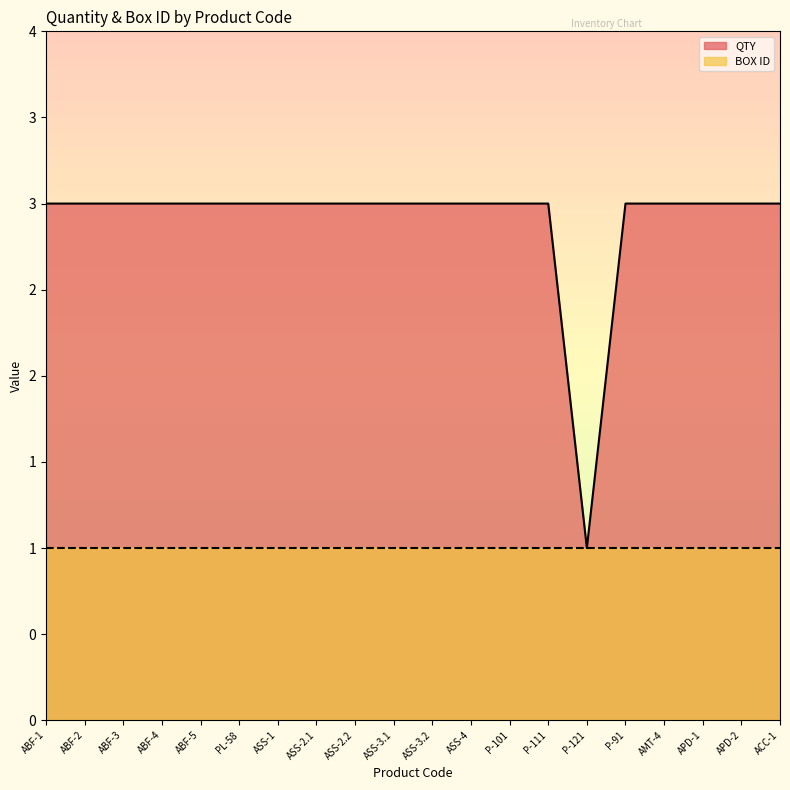

Reading left to right, transcribe all the data shown in this chart.

3	3	3	3	3	3	3	3	3	3	3	3	3	3	1	3	3	3	3	3